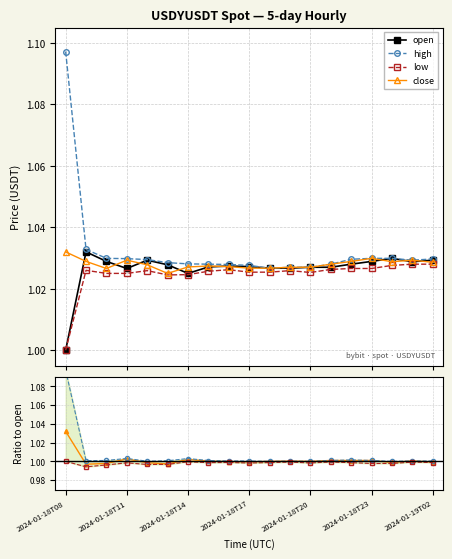

Where is the first local minimum for low?

2024-01-18T13